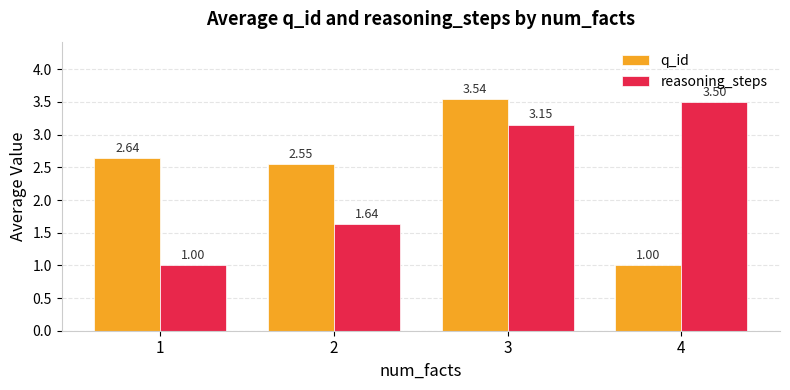

At 4, list the series in order from largest to smallest.

reasoning_steps, q_id